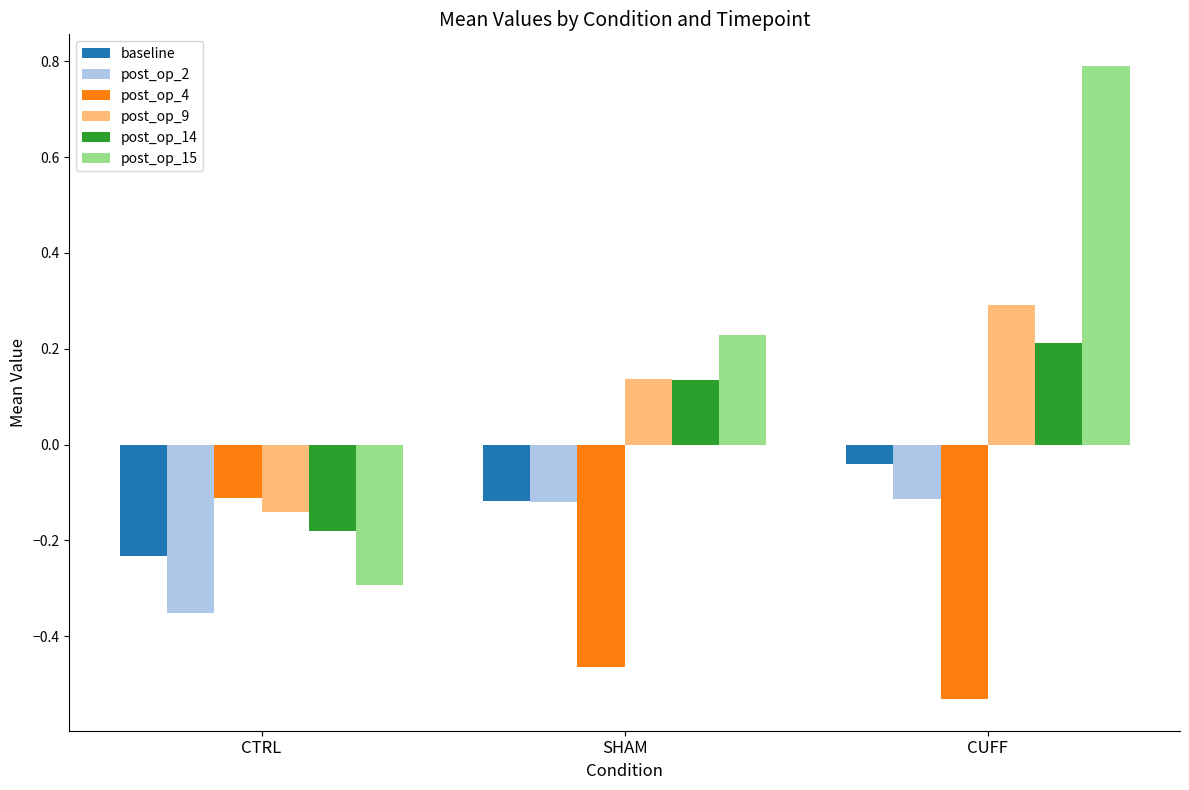

Is the value of post_op_14 at CTRL greater than the value of post_op_9 at CTRL?

No